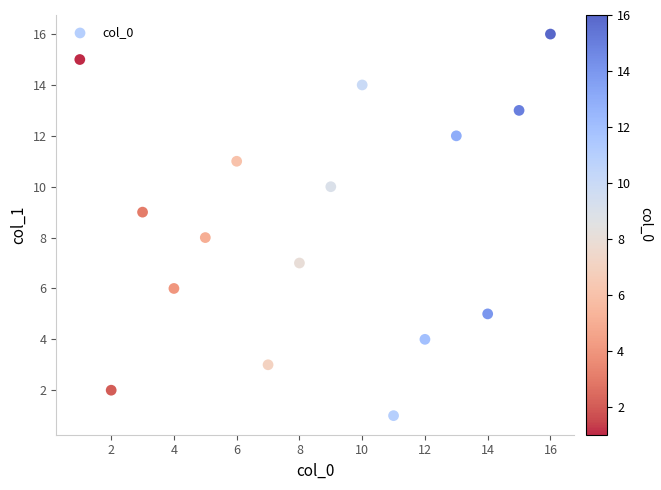

What is the range of X values (max minus min)?

15